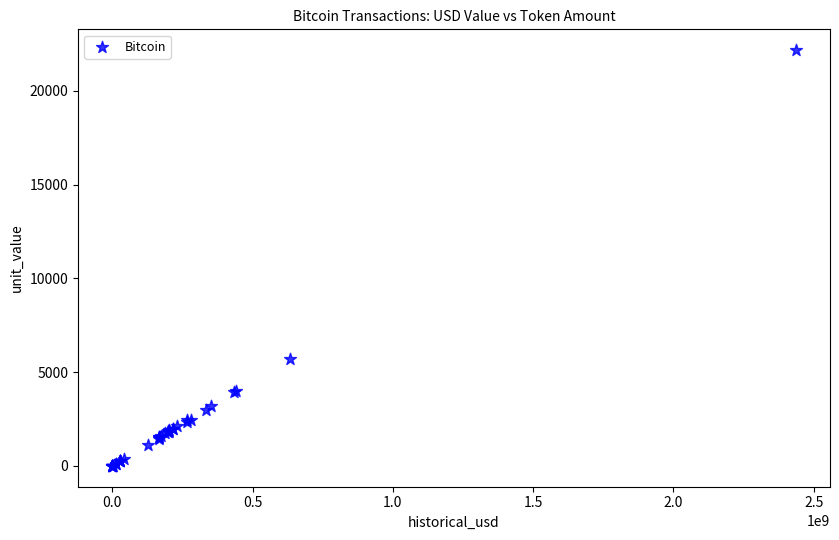

What Y value in the scatter plot is closest to 11084?

5721.3